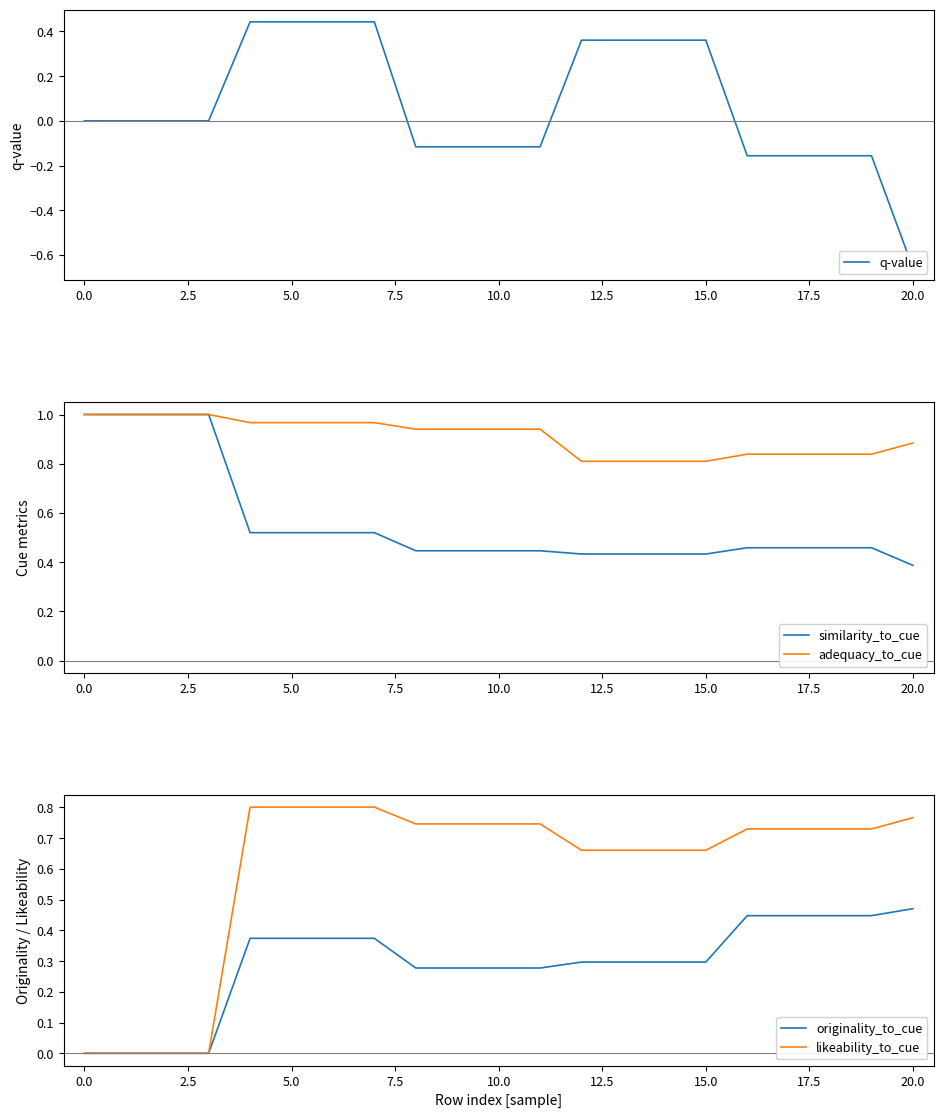

Does the chart display data point markers on the line(s)?

No